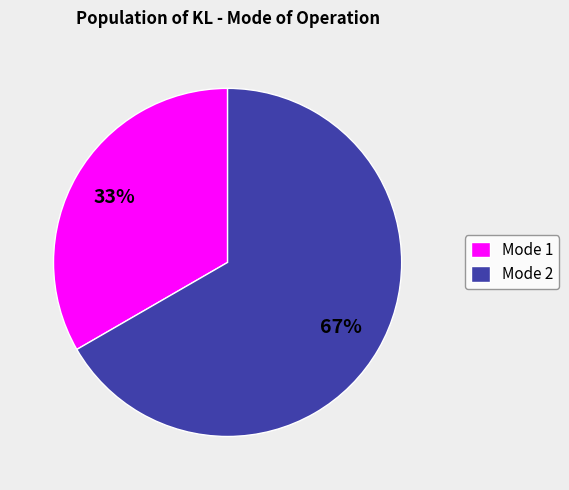

Is there a majority slice in this chart?

Yes